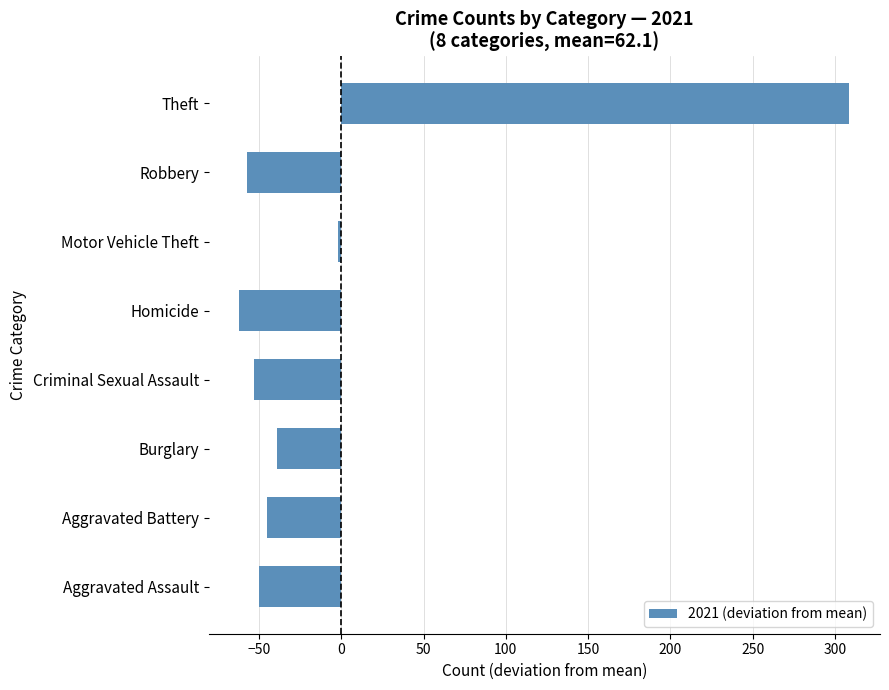

What is the sum of the values at Criminal Sexual Assault and Aggravated Assault?

-103.2